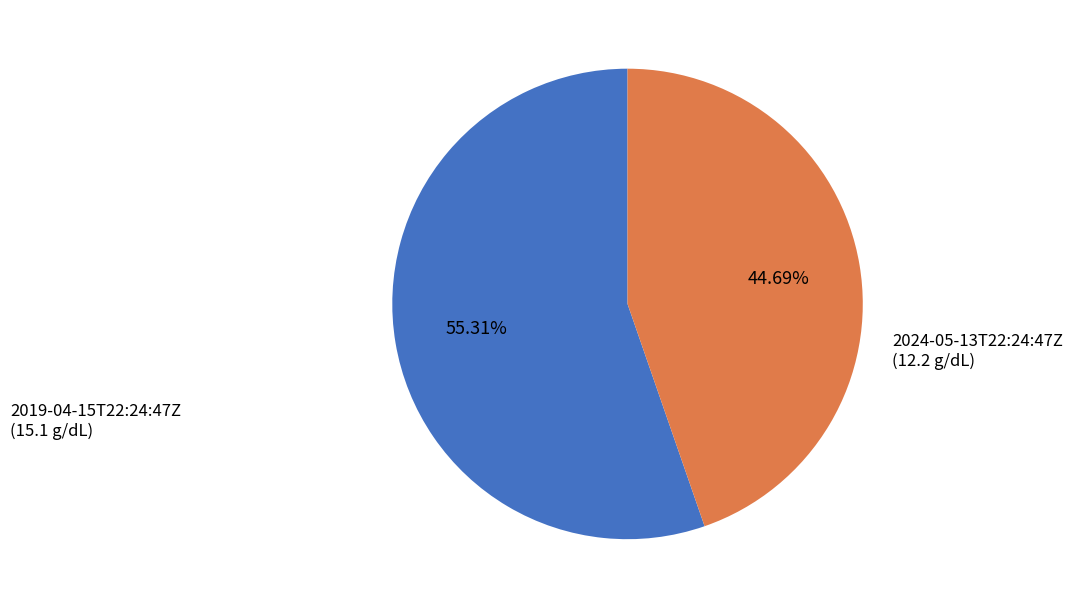

Which slice represents more than half of the pie?

2019-04-15T22:24:47Z